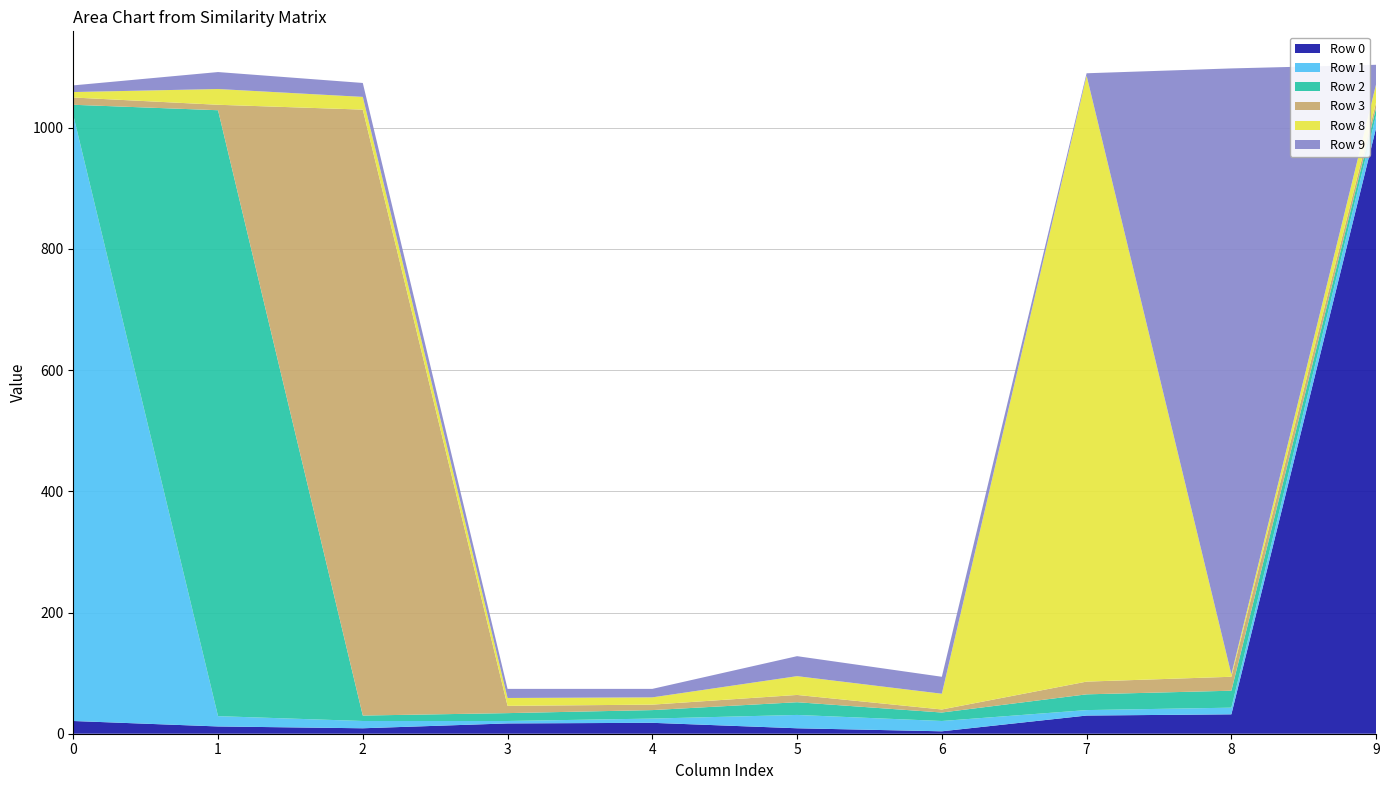

Reading right to left, transcribe all the data shown in this chart.

Row 0: 1000	32	30	4	9	18	17	9	12	21
Row 1: 21	11	9	17	22	7	4	12	17	1000
Row 2: 12	28	26	14	21	14	13	9	1000	17
Row 3: 9	23	21	5	12	9	12	1000	9	12
Row 8: 30	4	1000	26	31	12	13	21	26	9
Row 9: 32	1000	4	28	33	14	15	23	28	11